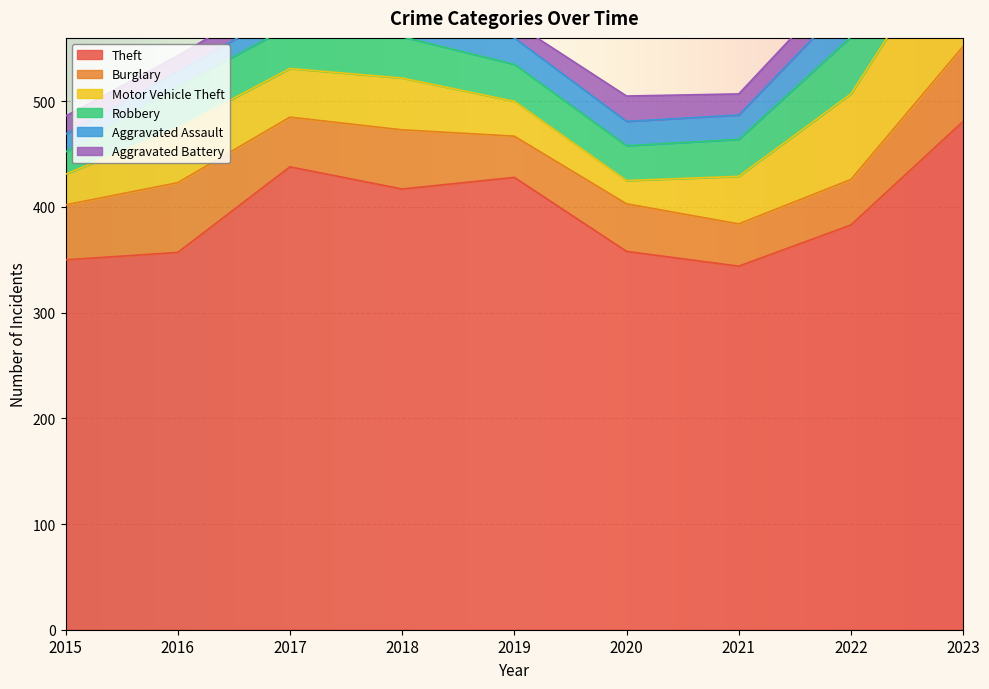

How many intersections are there between Aggravated Battery and Motor Vehicle Theft?

2